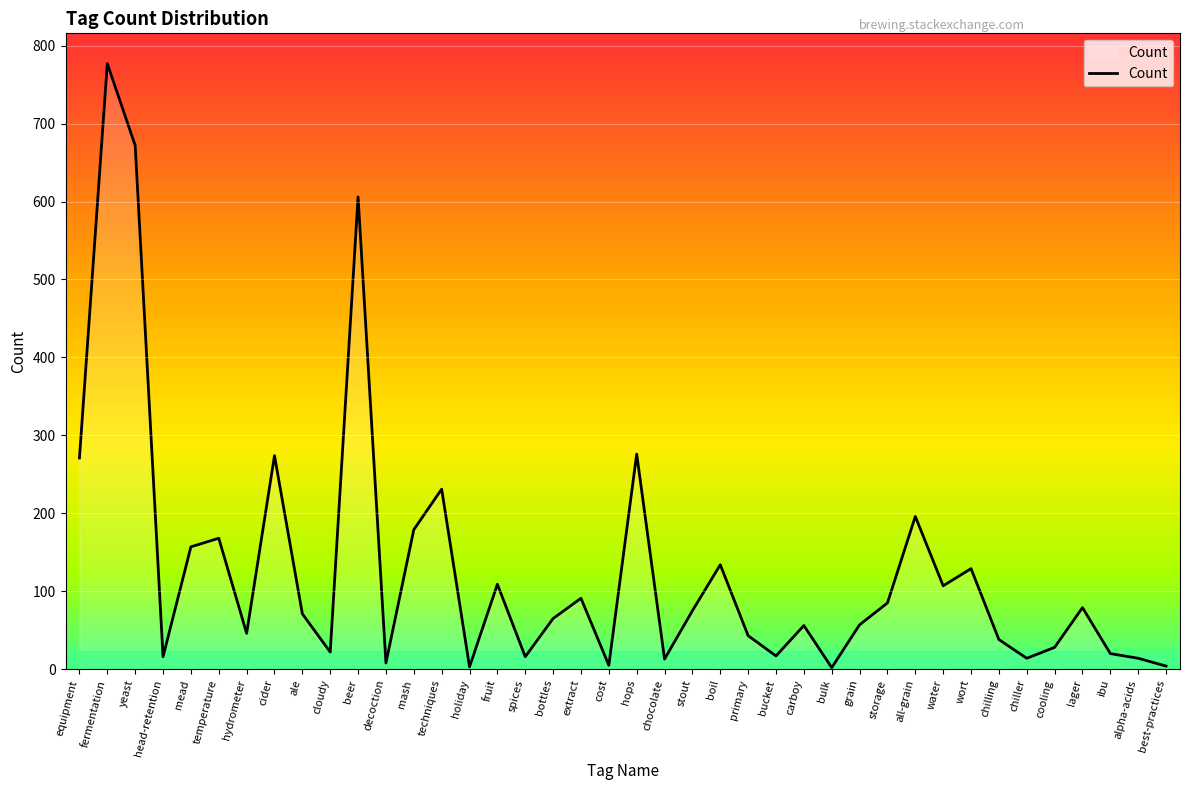

What is the difference between the maximum and minimum values?

775